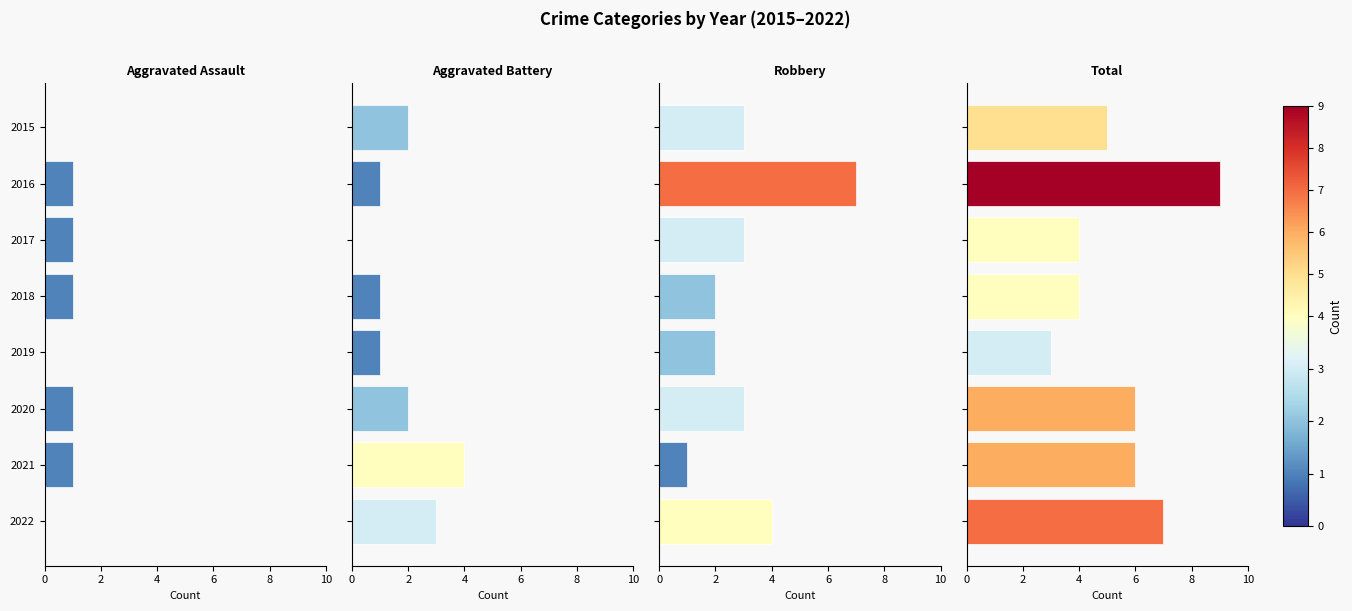

What is the value of the Robbery bar at the 1st from the left?

3